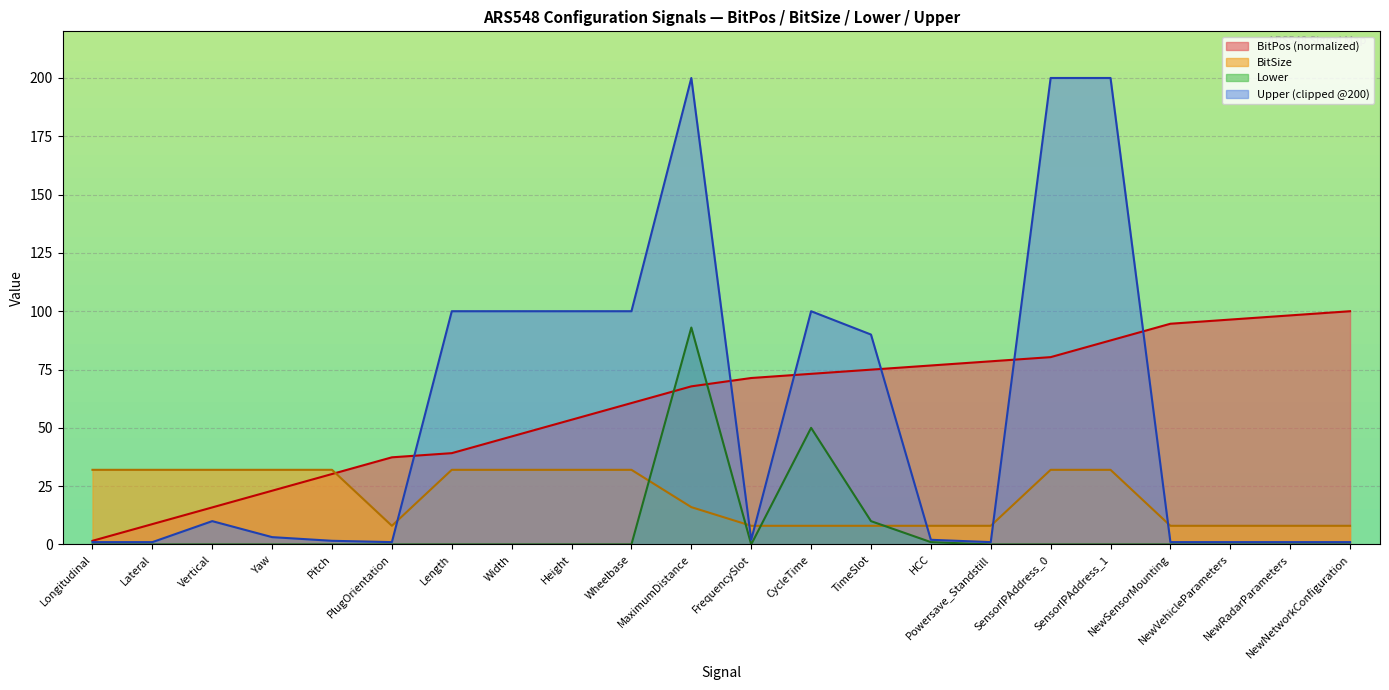

What is the spread (max minus min) of values at CycleTime?

92.0